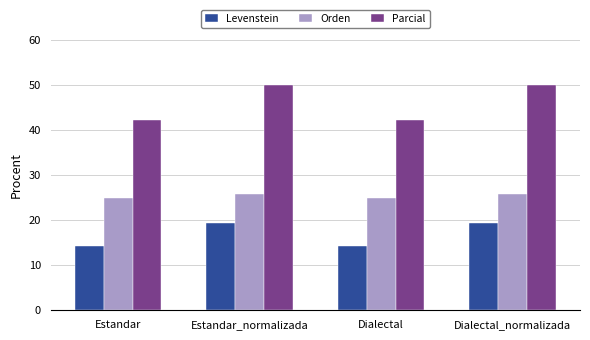

What position from the right is Dialectal_normalizada?

1